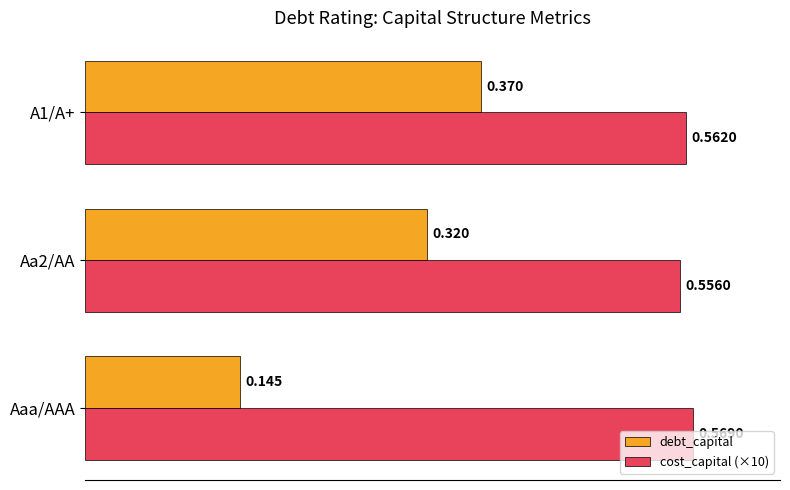

Which series changed the most between Aaa/AAA and A1/A+?

debt_capital